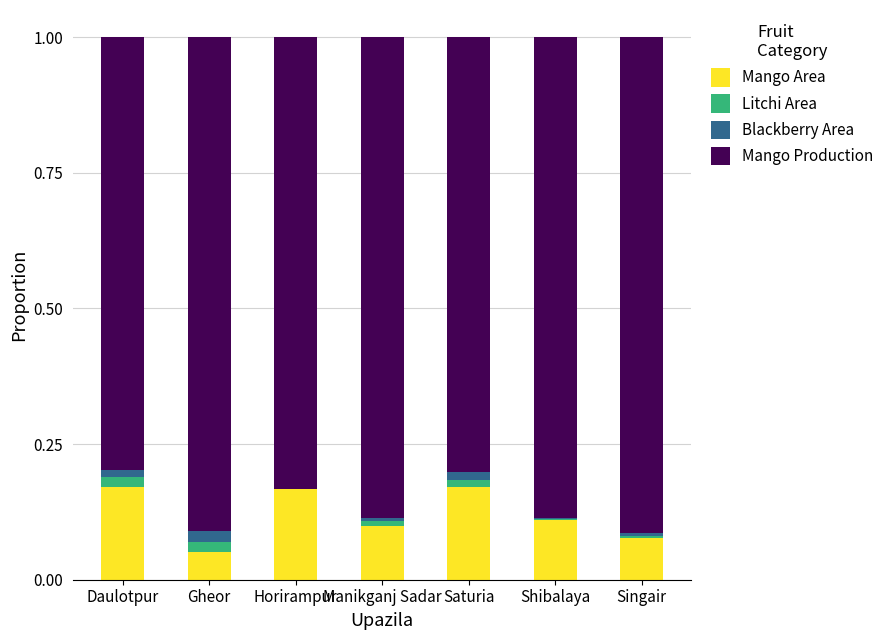

What is the label of the 4th bar from the right?

Manikganj Sadar